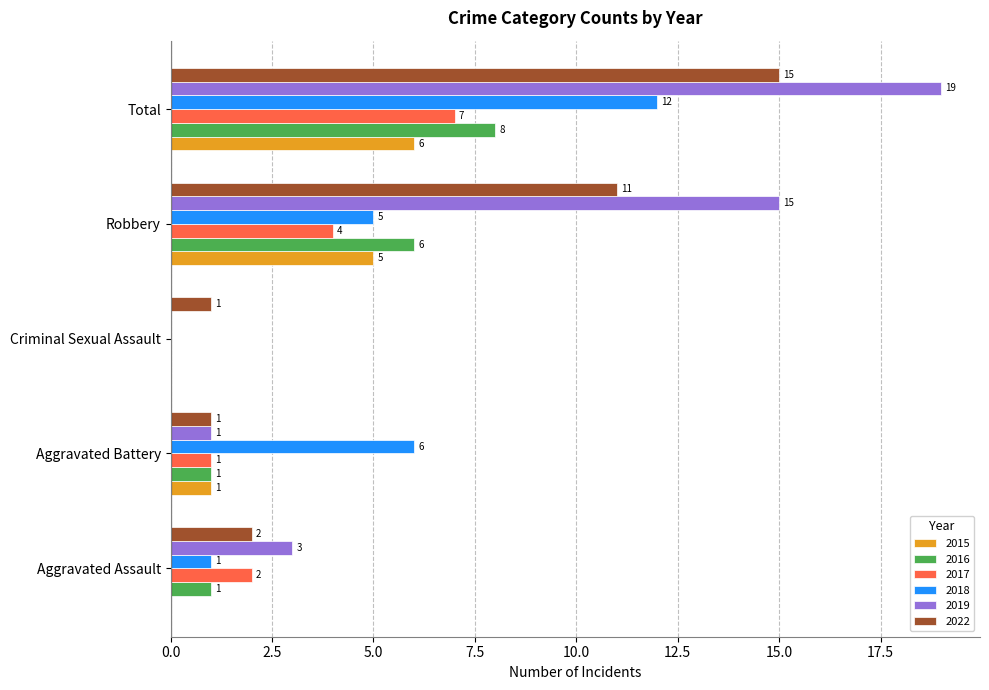

What is the sum of the 2018 values at Robbery and Aggravated Battery?

11